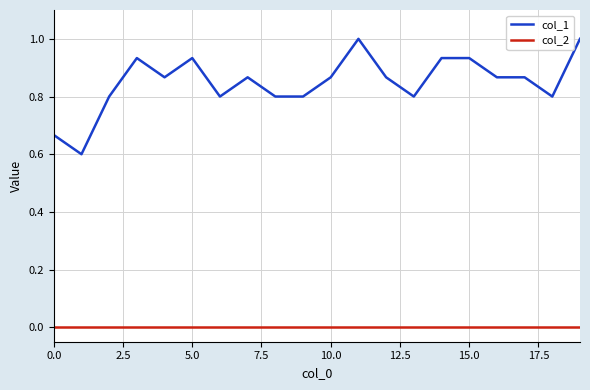

What is the difference between the maximum and minimum values in the col_1 series?

0.4